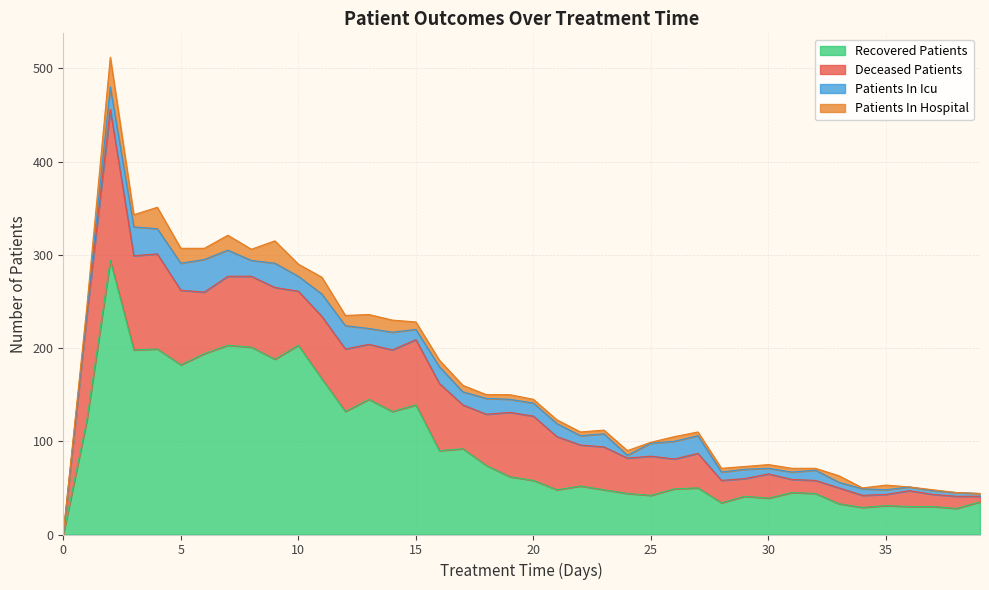

Does the chart have visible grid lines?

Yes